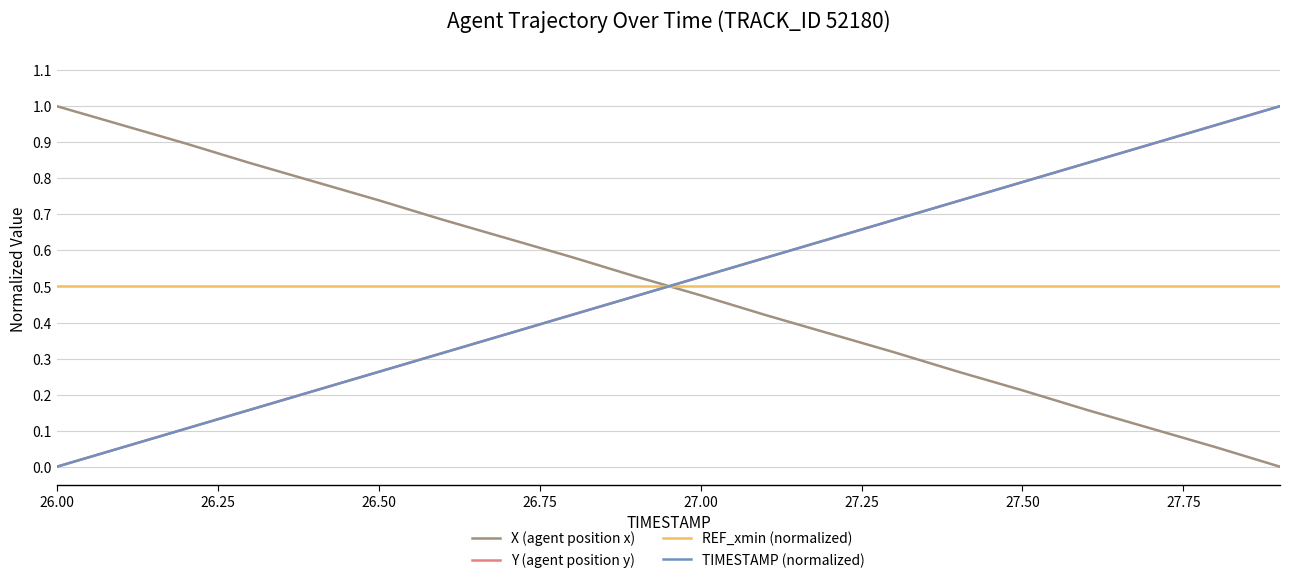

Which series ends up on top after the final intersection of X (agent position x) and TIMESTAMP (normalized)?

TIMESTAMP (normalized)